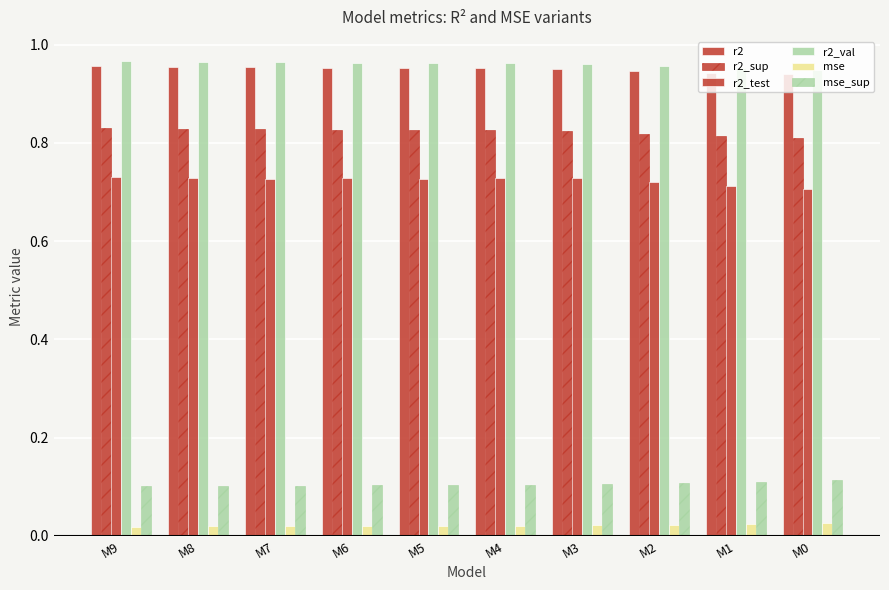

Which has a higher value, M5 or M2?

M5